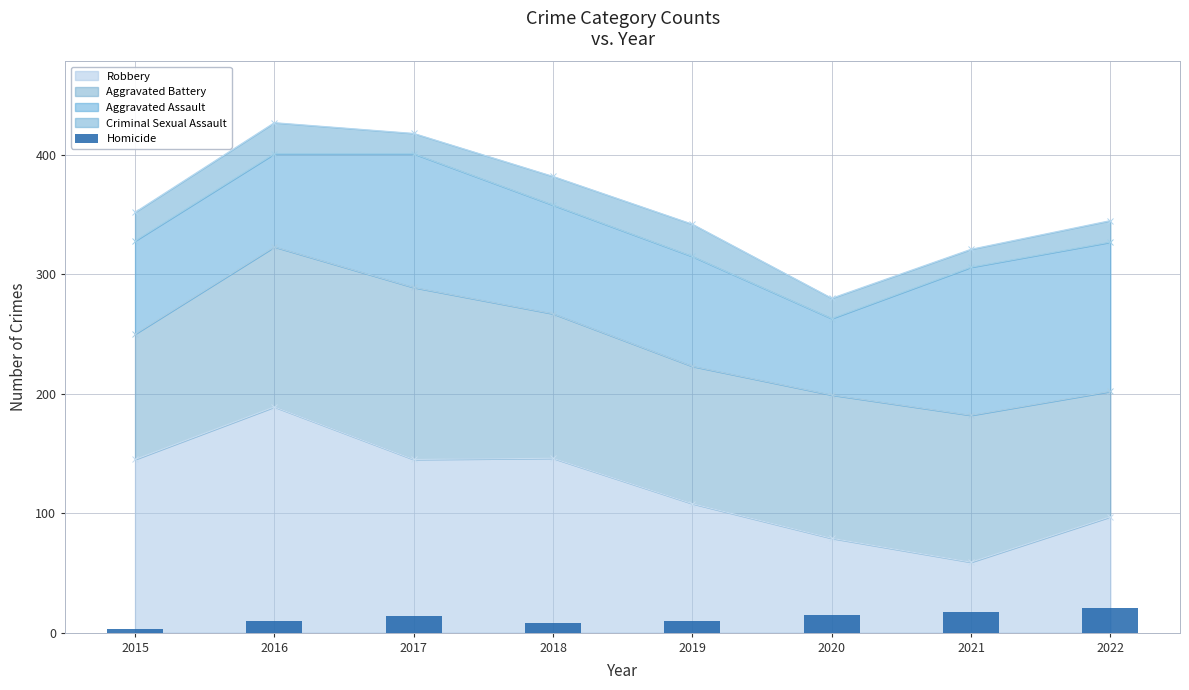

Rank the categories by value from lowest to highest.

2015, 2018, 2016, 2019, 2017, 2020, 2021, 2022